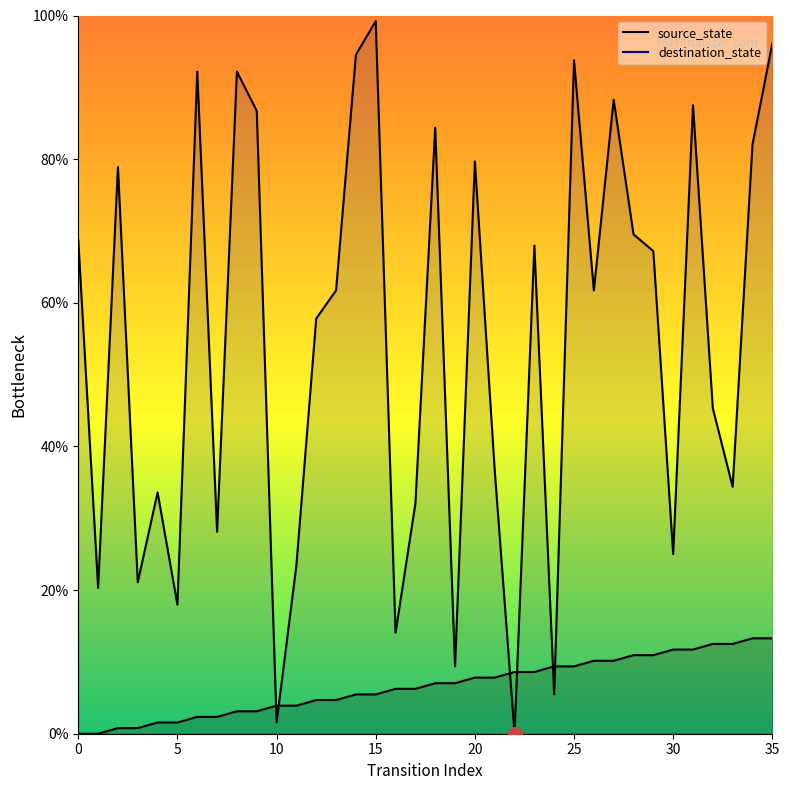

Which series has the widest spread of values?

destination_state